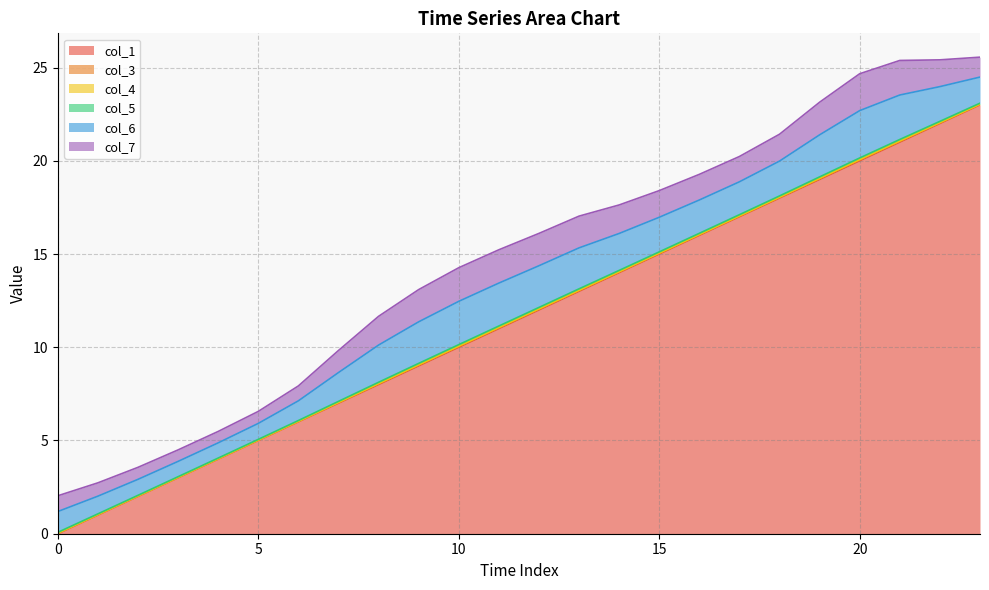

The value of col_6 at 0 is 1.1. True or false?

True